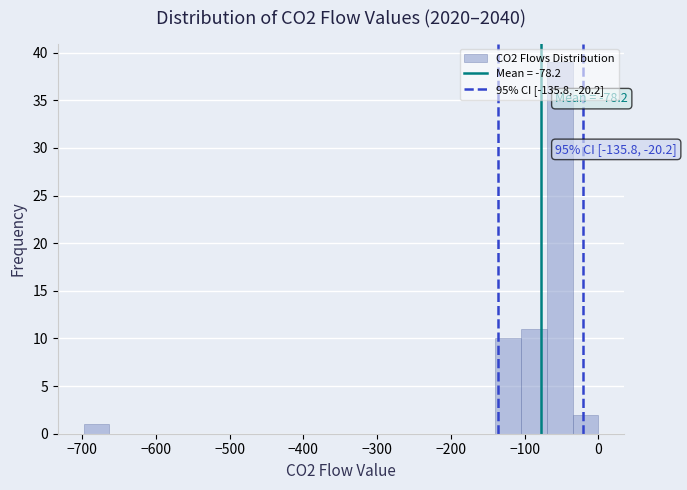

Read against the x-axis, roughly where is the centre of the tallest bar?

-50